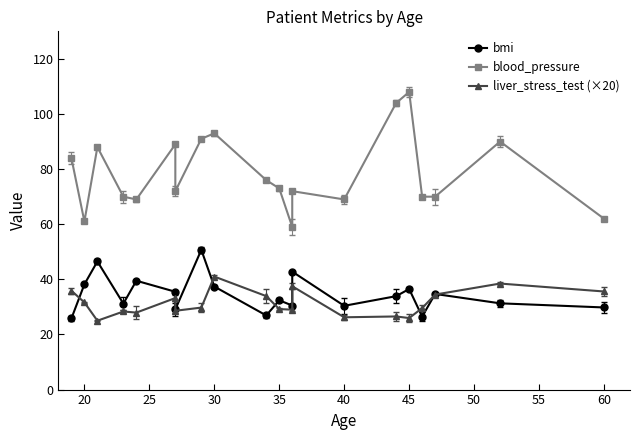

Where does the bmi series first go above 33?

20